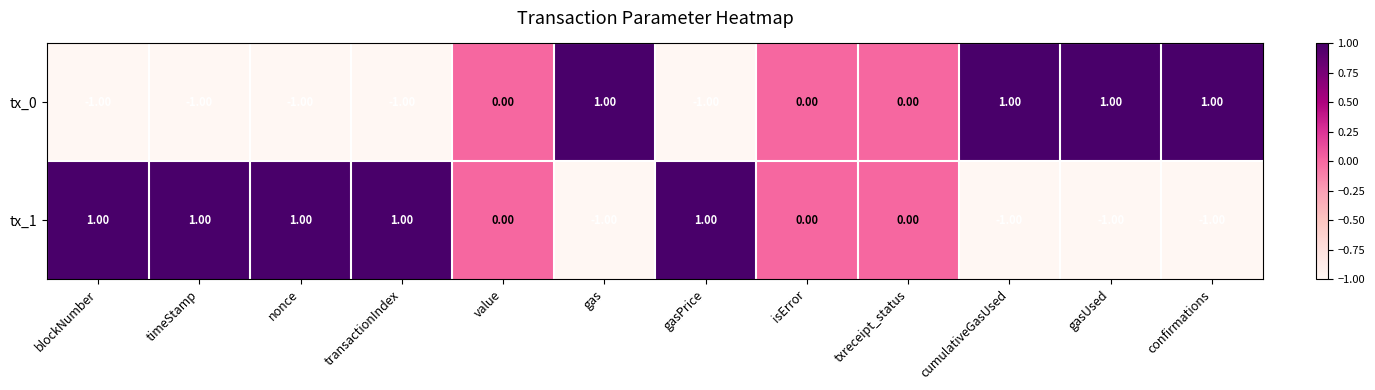

Which series has the largest total across all categories?

tx_1